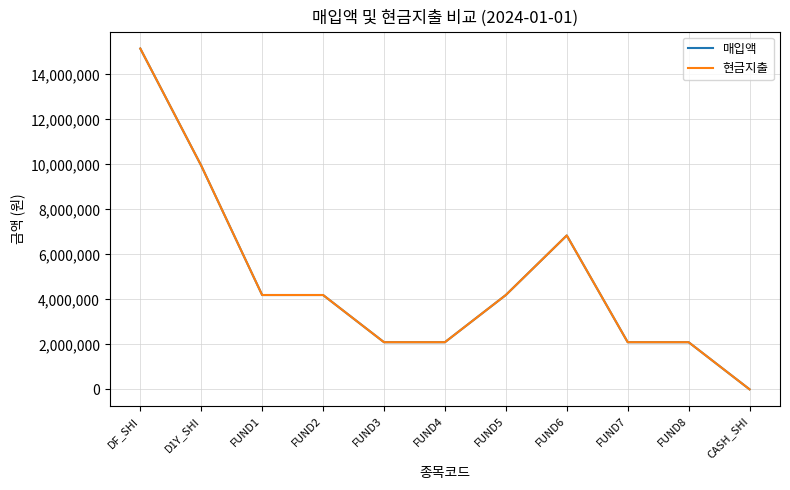

Where is the first local maximum for 매입액?

FUND6